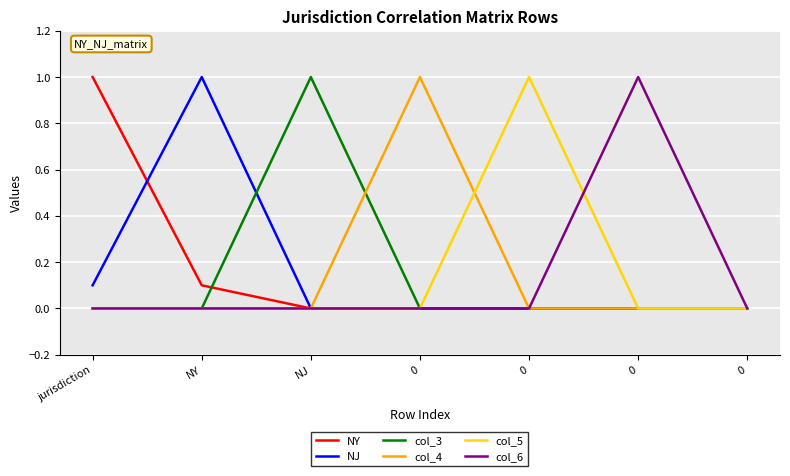

What are all the series names shown in the legend?

NY, NJ, col_3, col_4, col_5, col_6